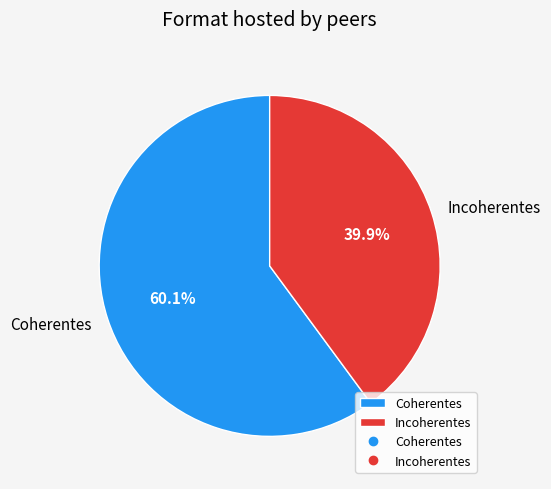

Which slice is the largest?

Coherentes